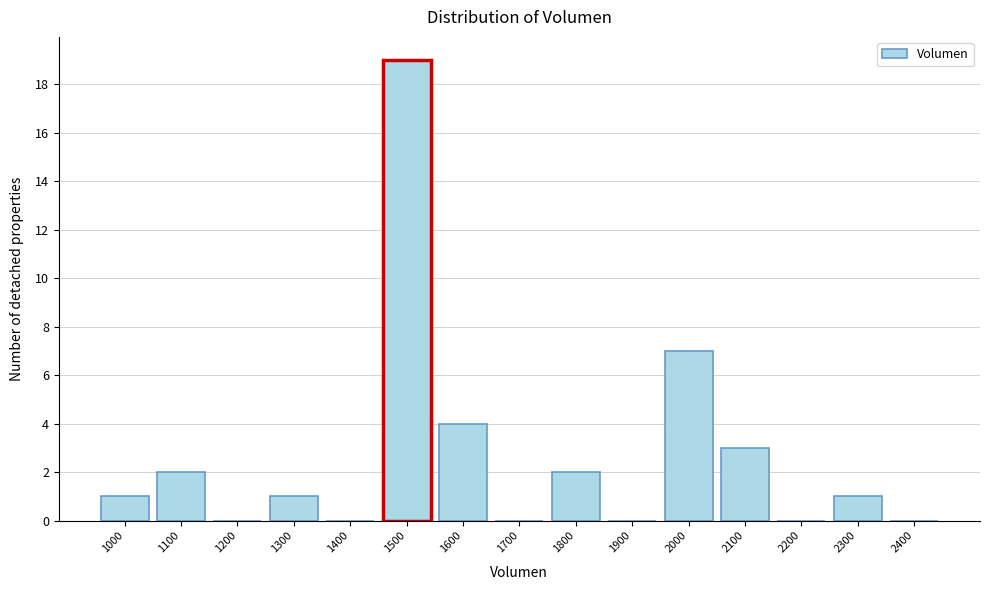

Reading left to right, transcribe all the data shown in this chart.

1000=1	1100=2	1200=0	1300=1	1400=0	1500=19	1600=4	1700=0	1800=2	1900=0	2000=7	2100=3	2200=0	2300=1	2400=0